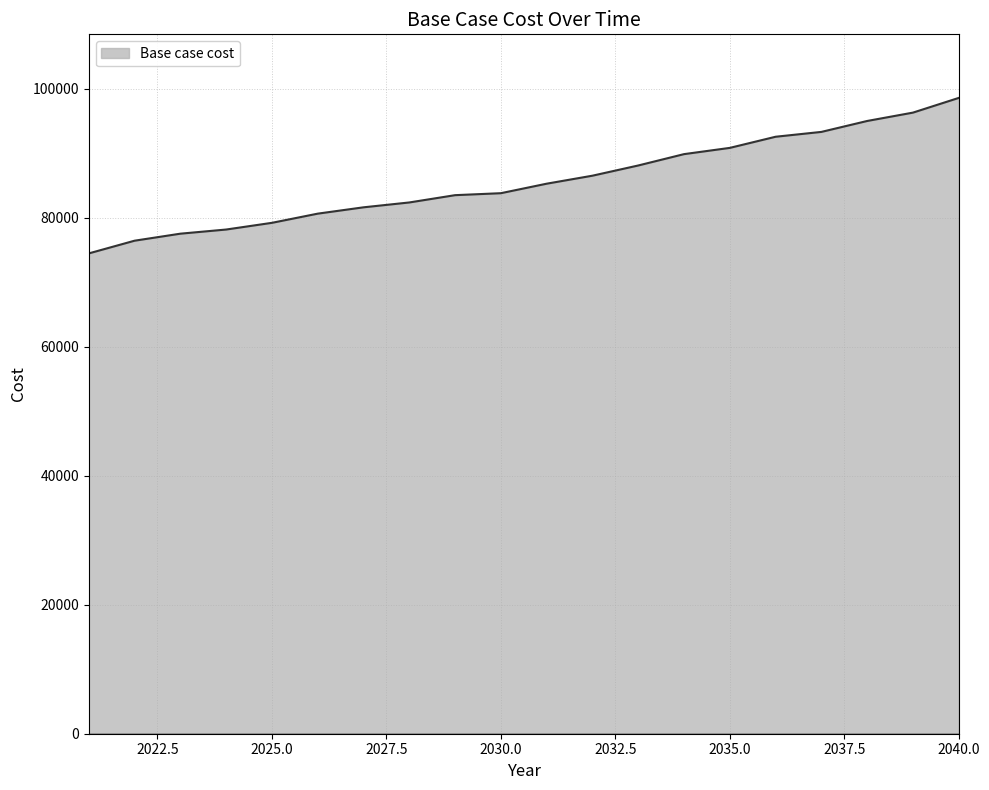

What is the minimum value shown in the chart?

74486.2